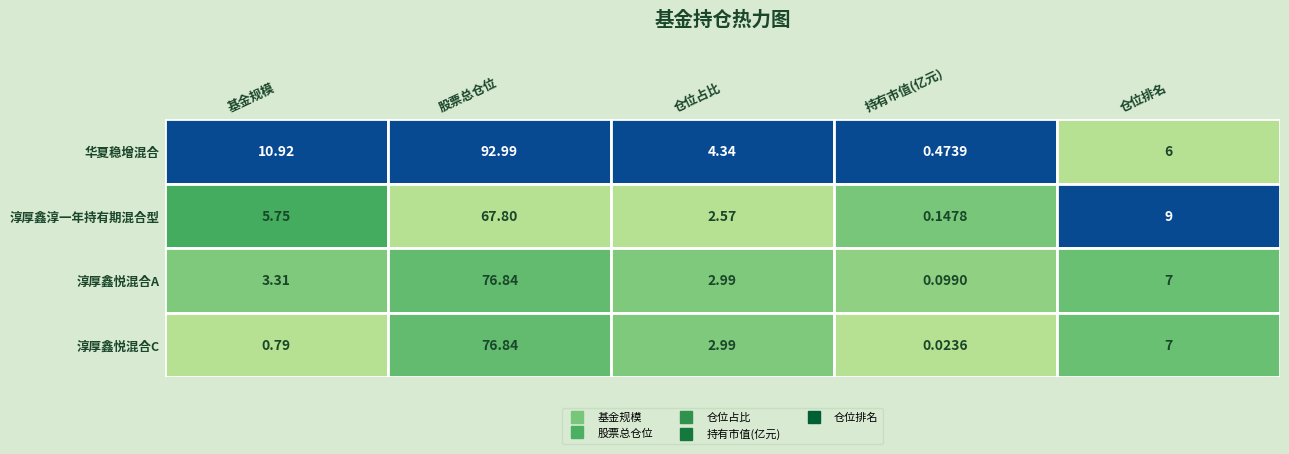

What is the sum of the 基金规模 values at 1 and 2?

9.1